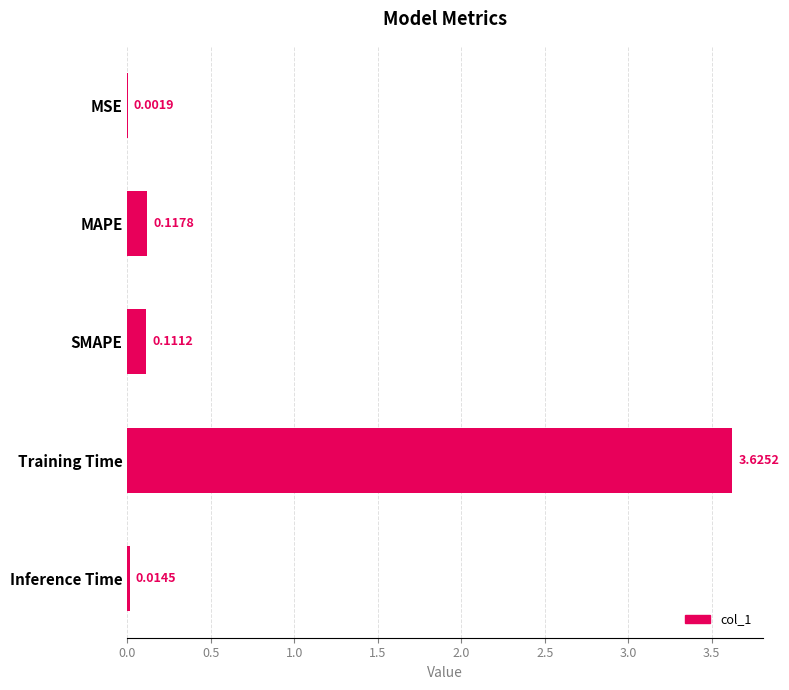

Which has a higher value, SMAPE or MAPE?

MAPE